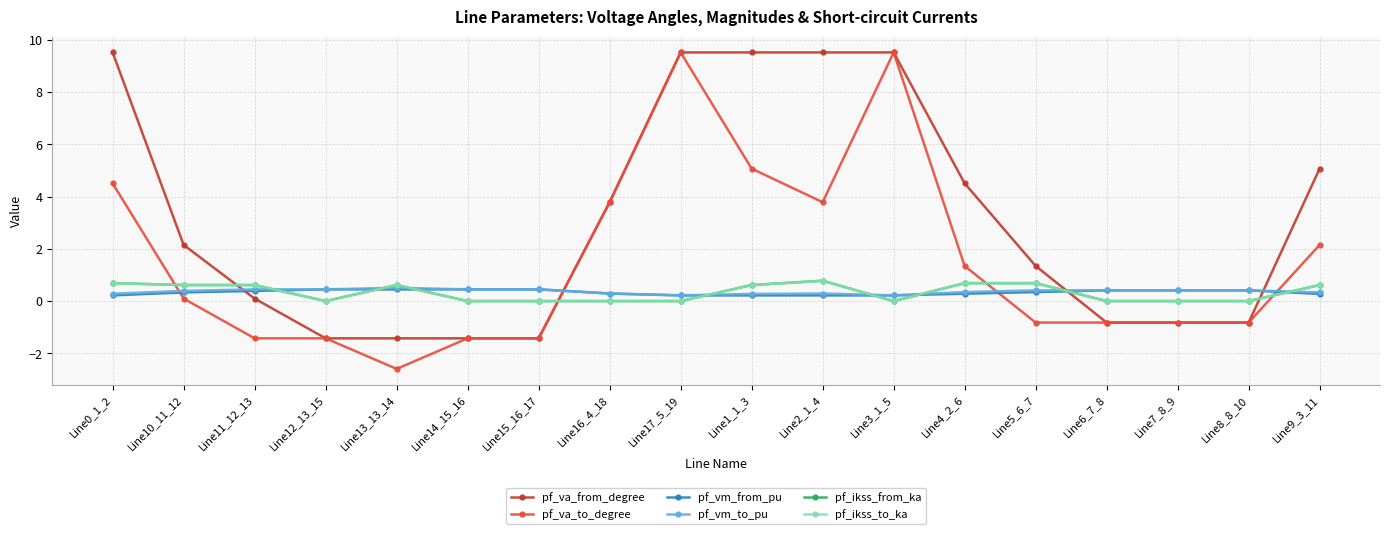

Where is the first local maximum for pf_ikss_to_ka?

Line13_13_14